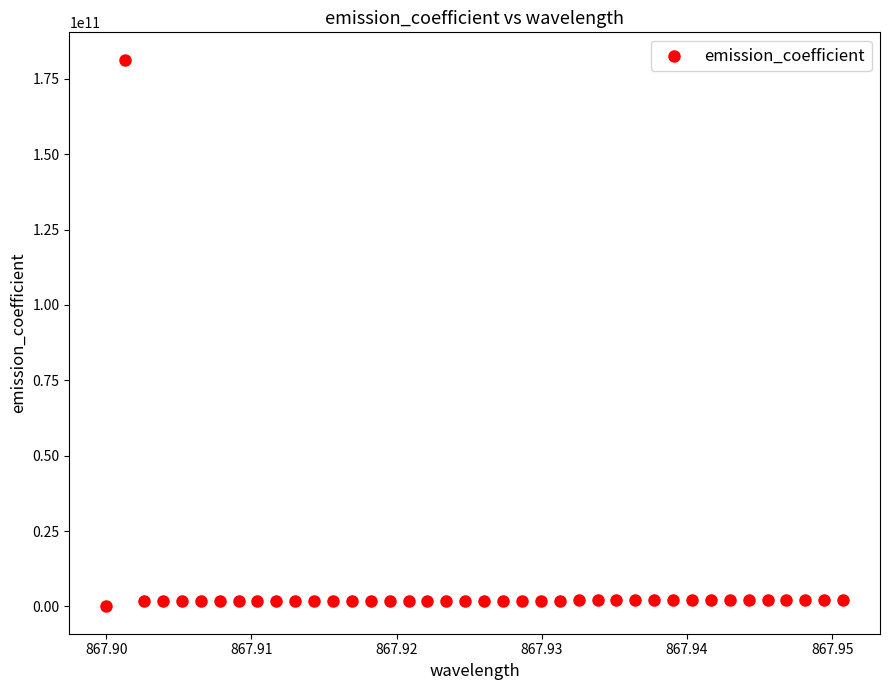

What is the range of Y values (max minus min)?

181333334309.2